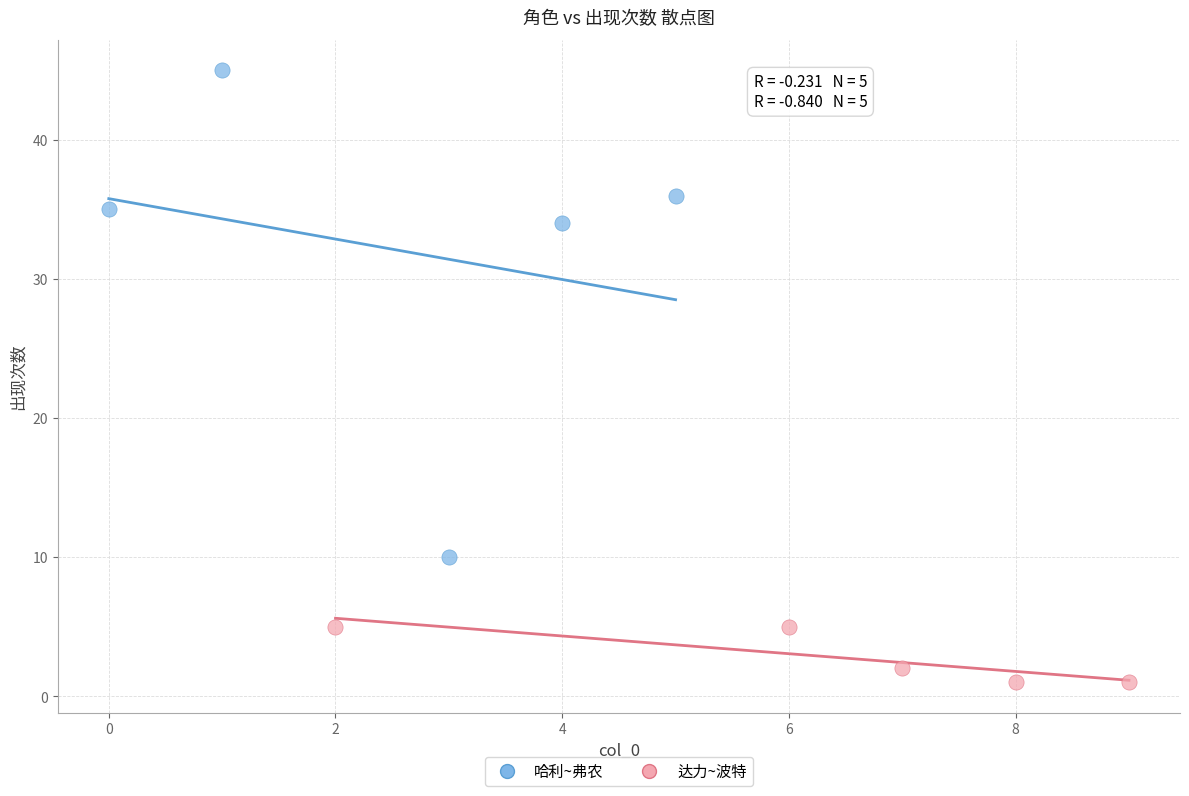

What are all the series names shown in the legend?

哈利~弗农, 达力~波特